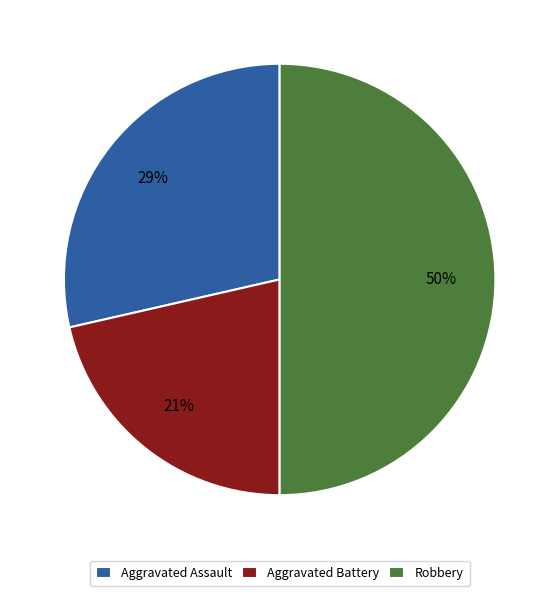

Between Aggravated Assault and Robbery, which is larger?

Robbery